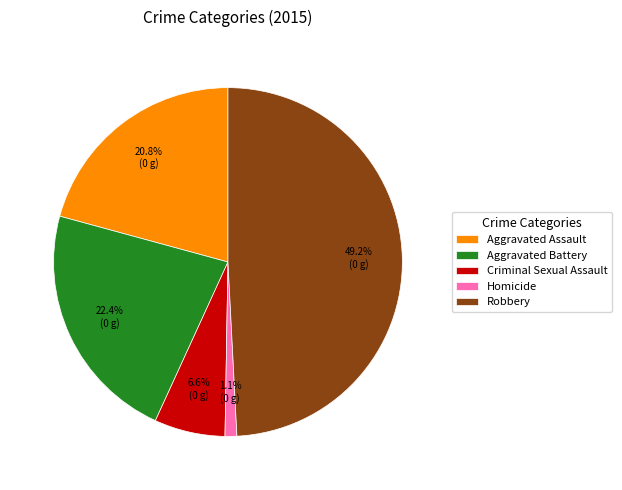

How many segments does this pie chart have?

5